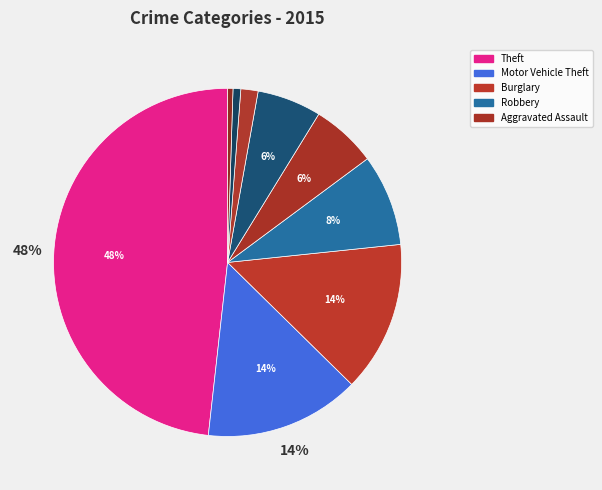

Rank the categories by value from lowest to highest.

Homicide, Arson, Criminal Sexual Assault, Aggravated Battery, Aggravated Assault, Robbery, Burglary, Motor Vehicle Theft, Theft